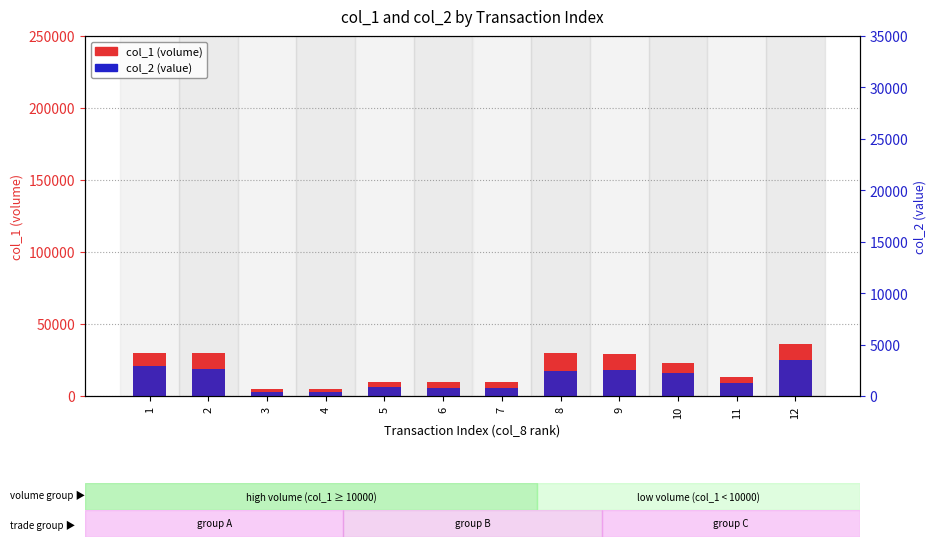

What is the minimum value shown in the chart?

2750